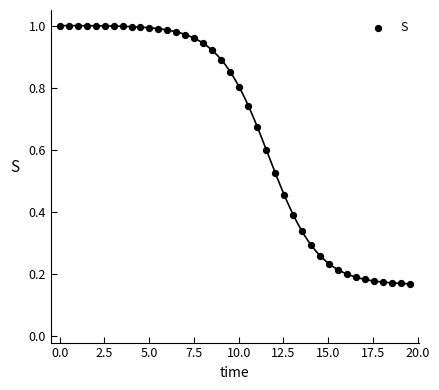

What is the range of X values (max minus min)?

19.6